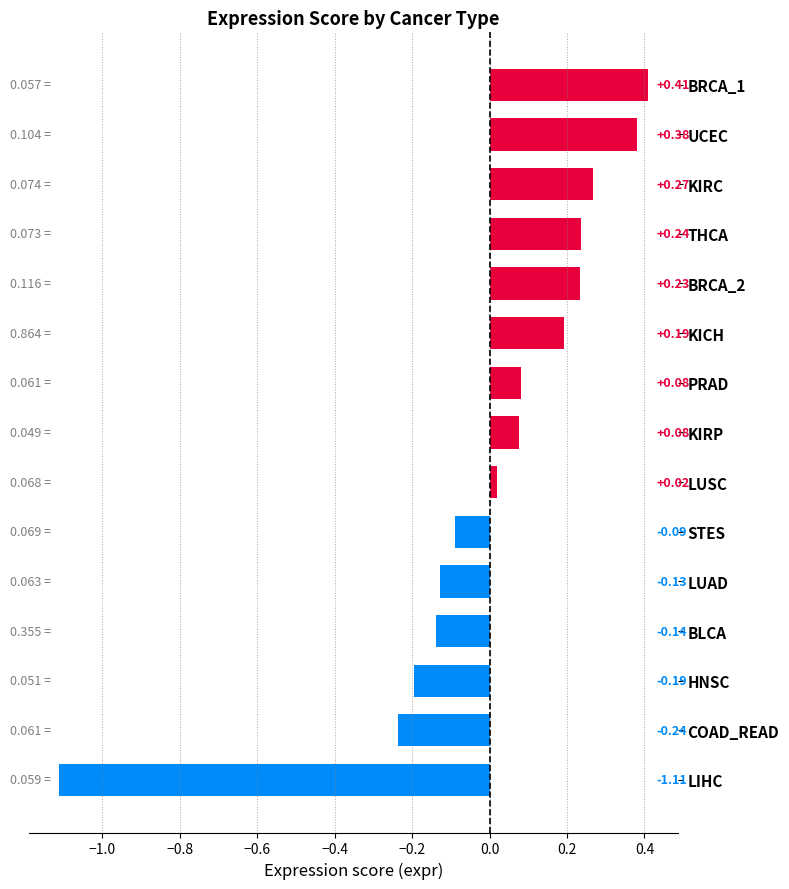

At which category does the chart reach its minimum across all series?

LIHC